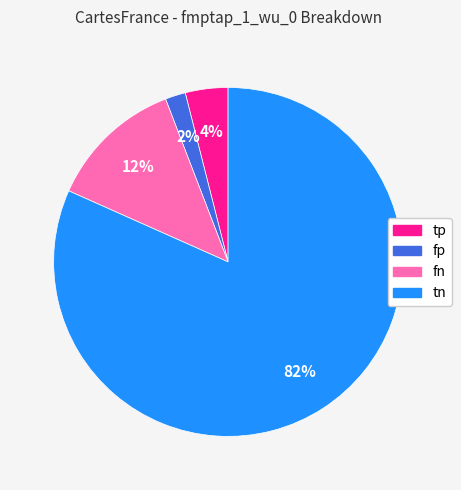

What percentage is the fn slice, to the nearest percent?

12%